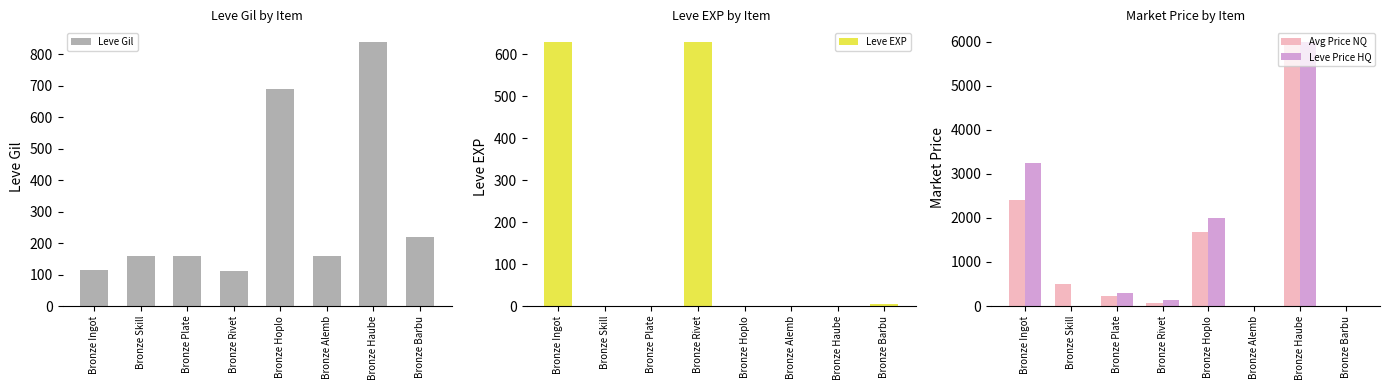

What is the value of the Avg Price NQ bar at the 1st from the left?

2401.5